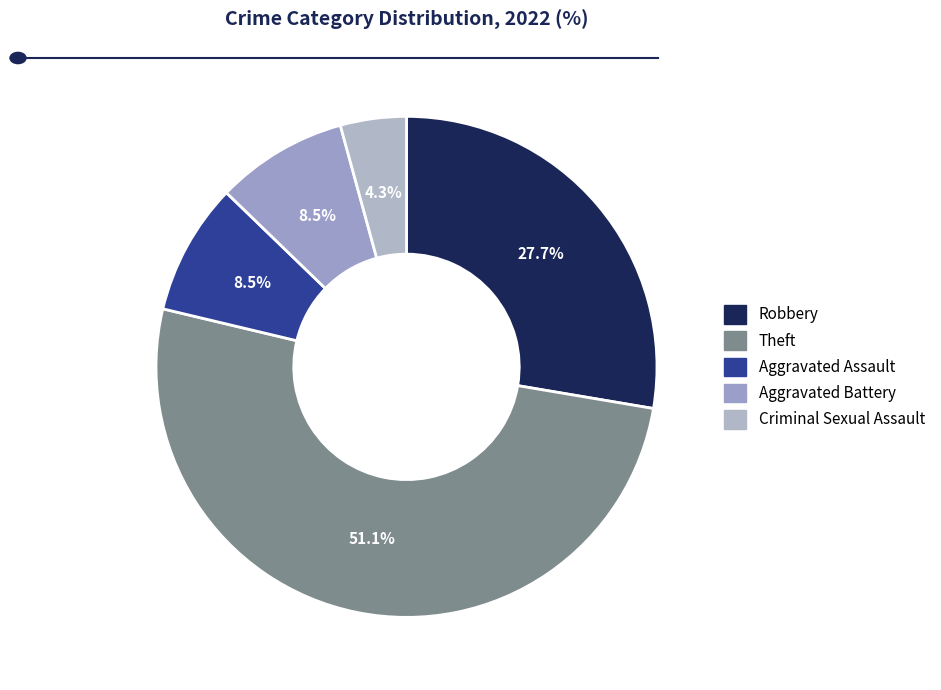

Which category has the biggest portion of the pie?

Theft